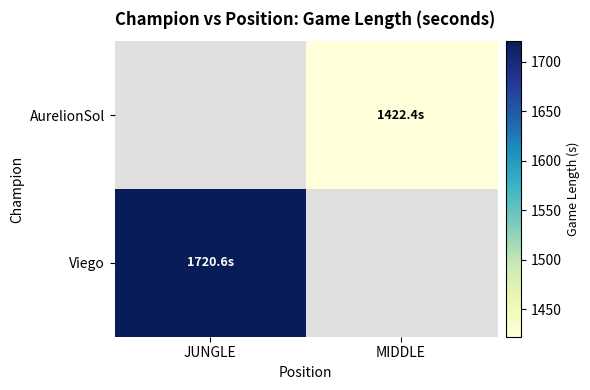

Read the AurelionSol value at MIDDLE.

1422.4